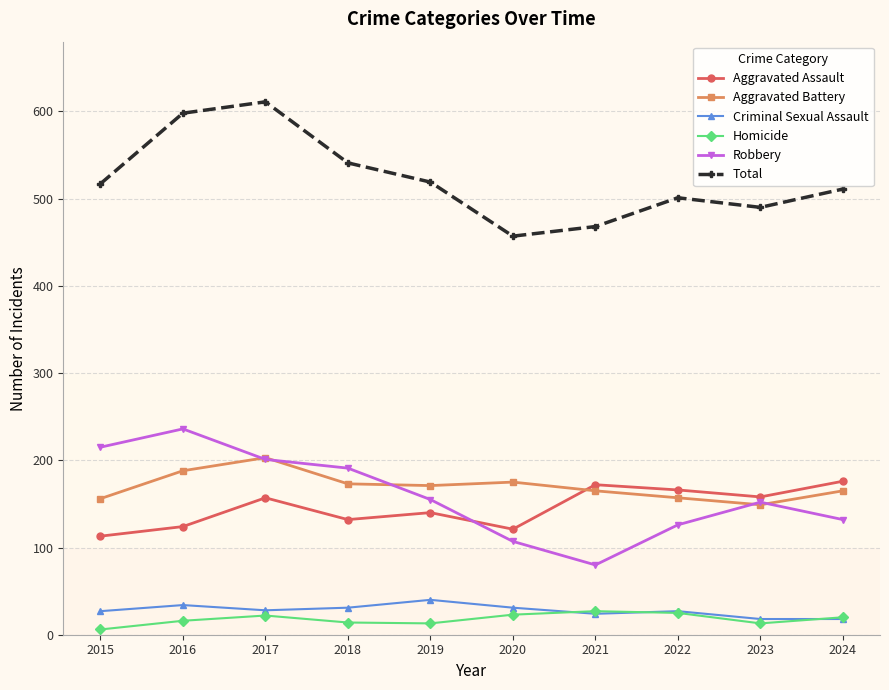

True or false: Homicide has more than 0 points higher than both neighbors.

True